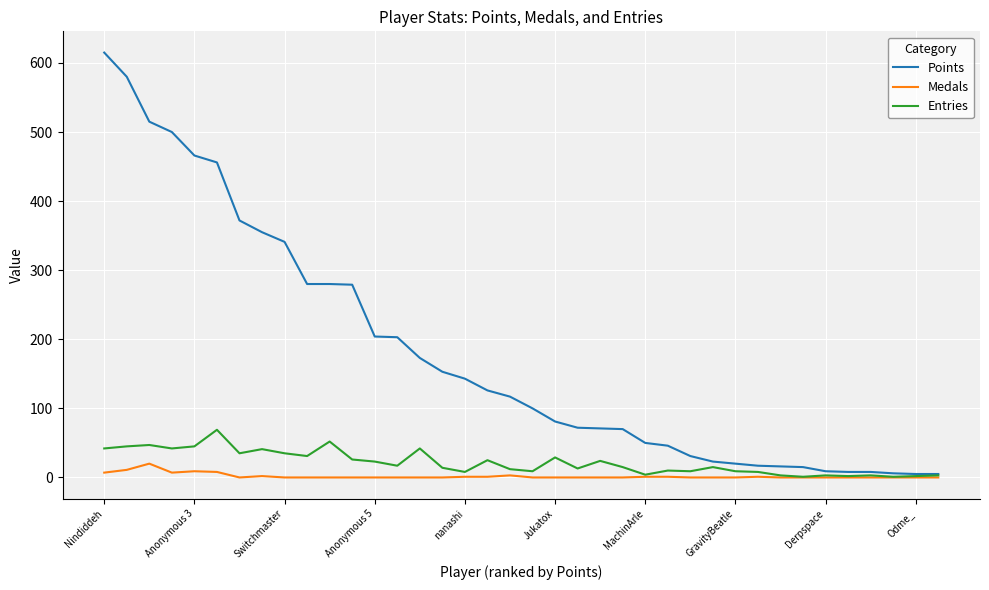

What is the highest value of the Points series?

615